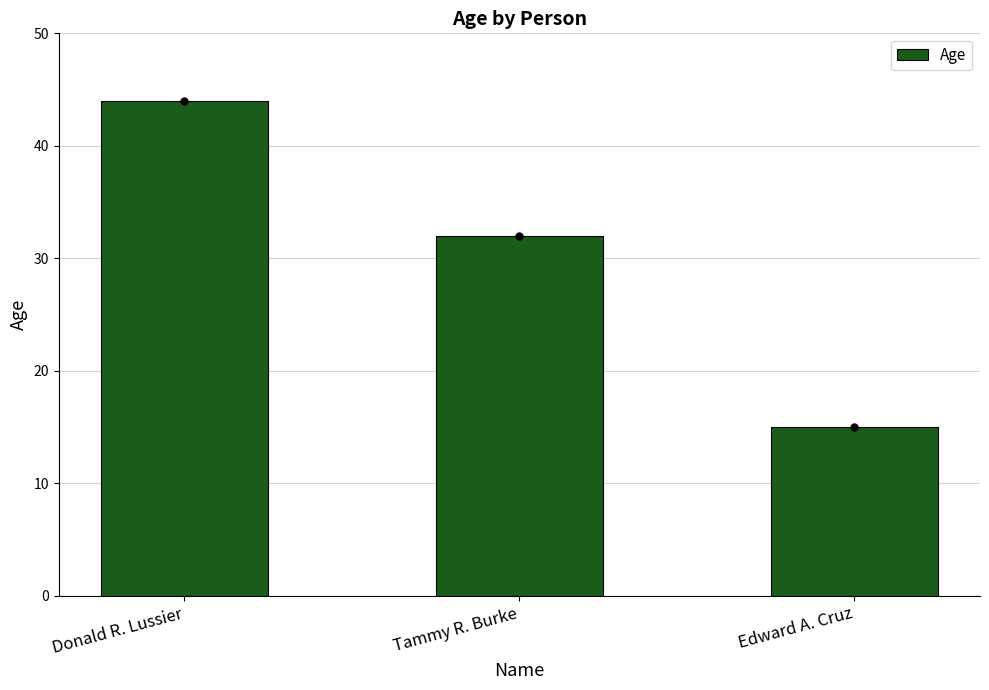

What is the smallest value displayed?

15